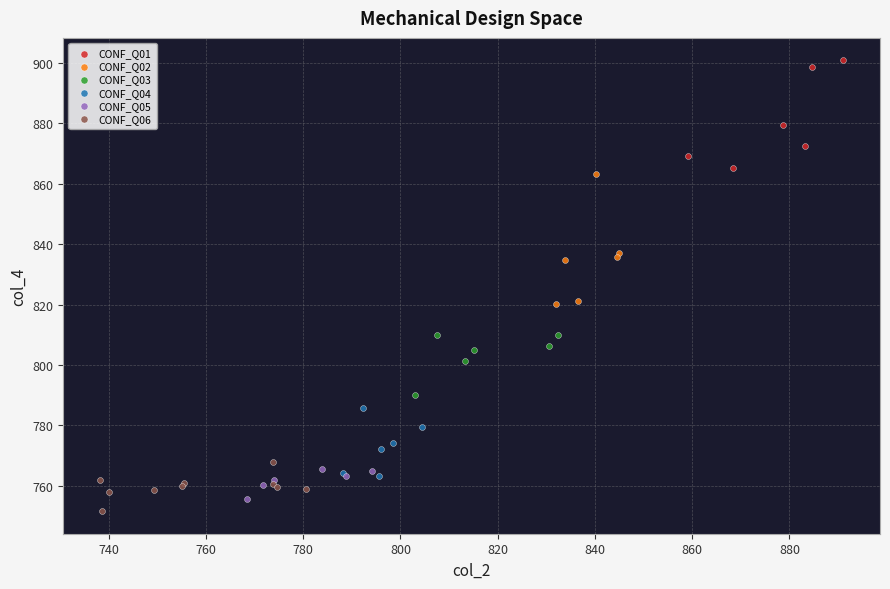

Which series has the largest Y range (max minus min)?

CONF_Q02